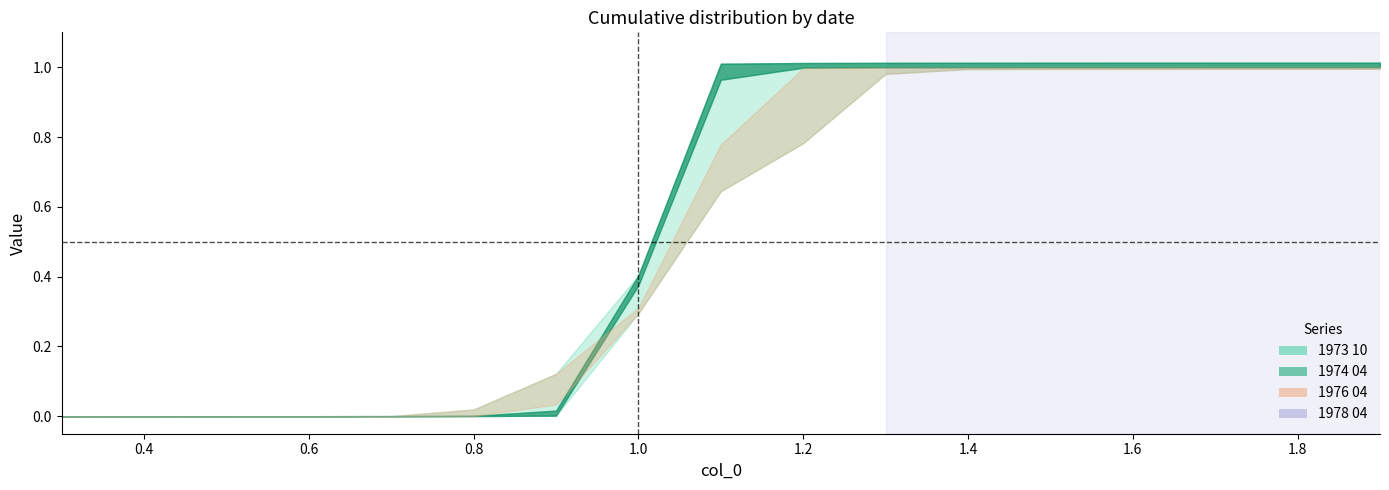

Which category has the lowest value in the 1978 04 series?

0.3